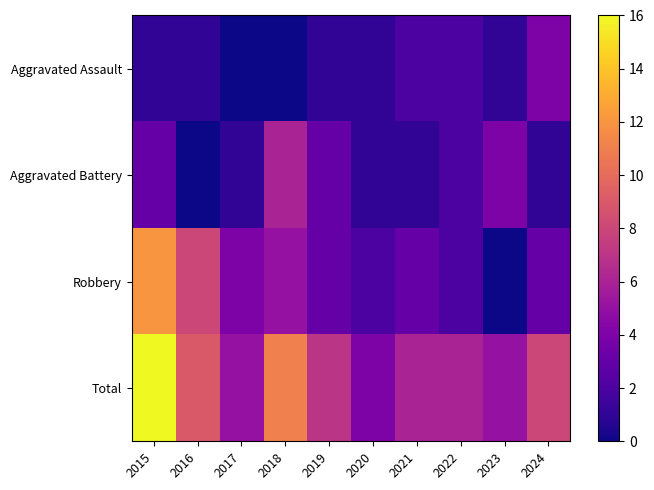

Reading left to right, extract all data points from this chart.

Aggravated Assault: 2015=1	2016=1	2017=0	2018=0	2019=1	2020=1	2021=2	2022=2	2023=1	2024=4
Aggravated Battery: 2015=3	2016=0	2017=1	2018=6	2019=3	2020=1	2021=1	2022=2	2023=4	2024=1
Robbery: 2015=12	2016=8	2017=4	2018=5	2019=3	2020=2	2021=3	2022=2	2023=0	2024=3
Total: 2015=16	2016=9	2017=5	2018=11	2019=7	2020=4	2021=6	2022=6	2023=5	2024=8